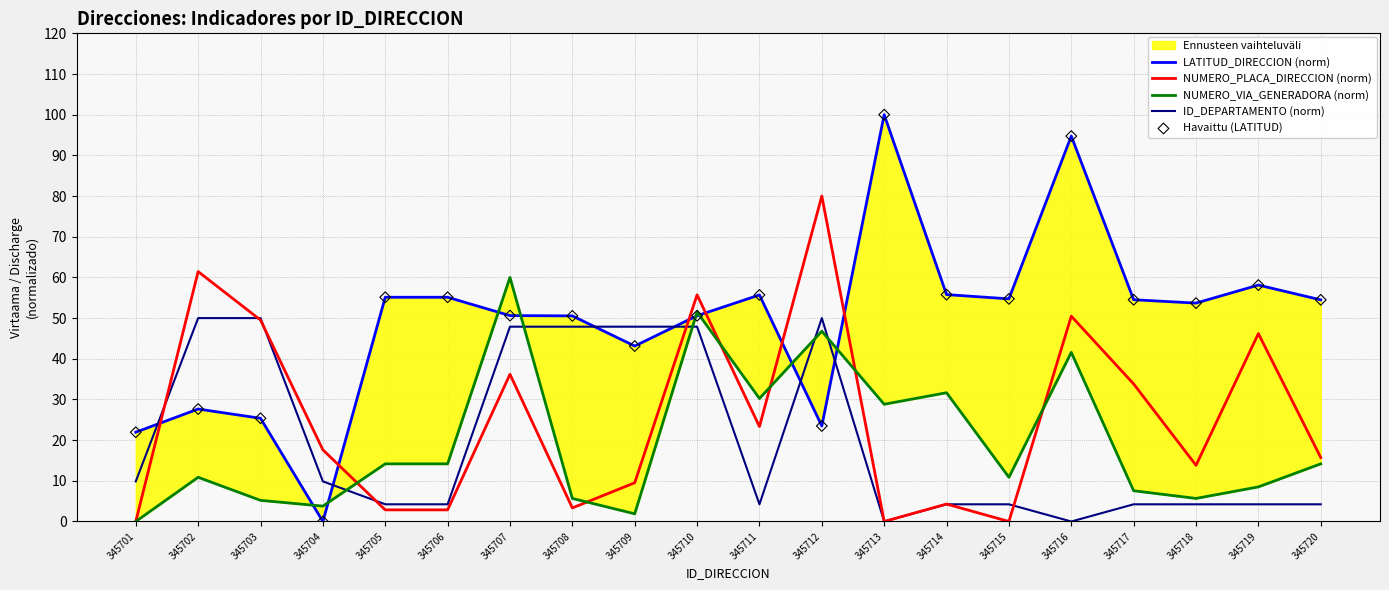

Which series reaches the minimum Y coordinate?

LATITUD_DIRECCION (norm)